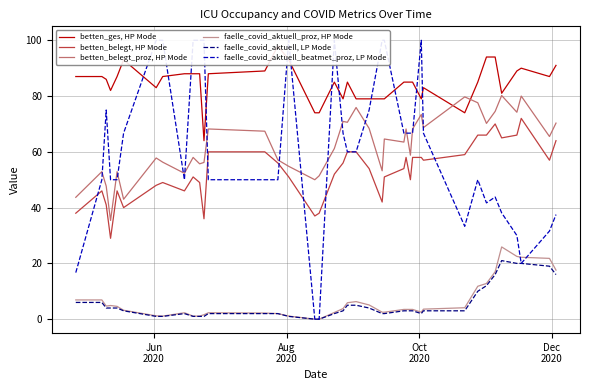

What is the sum of all betten_belegt, HP Mode values?

2116.0